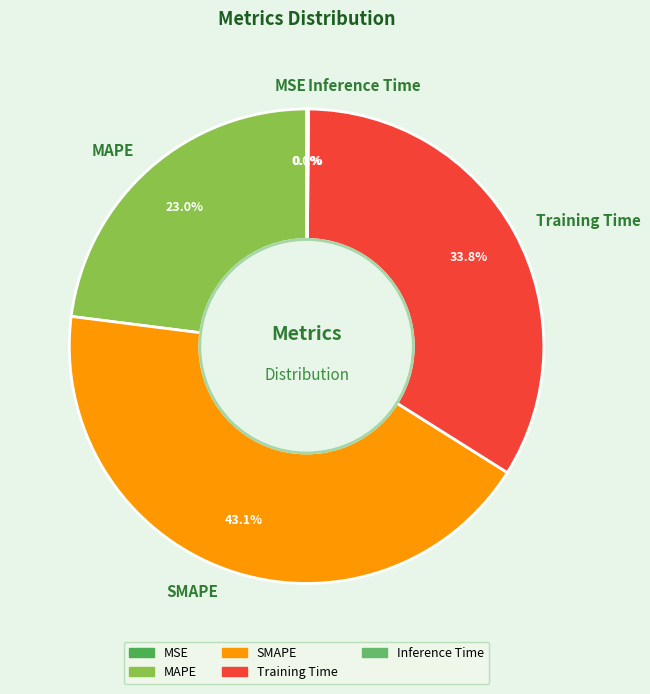

Which has a higher value, SMAPE or MAPE?

SMAPE